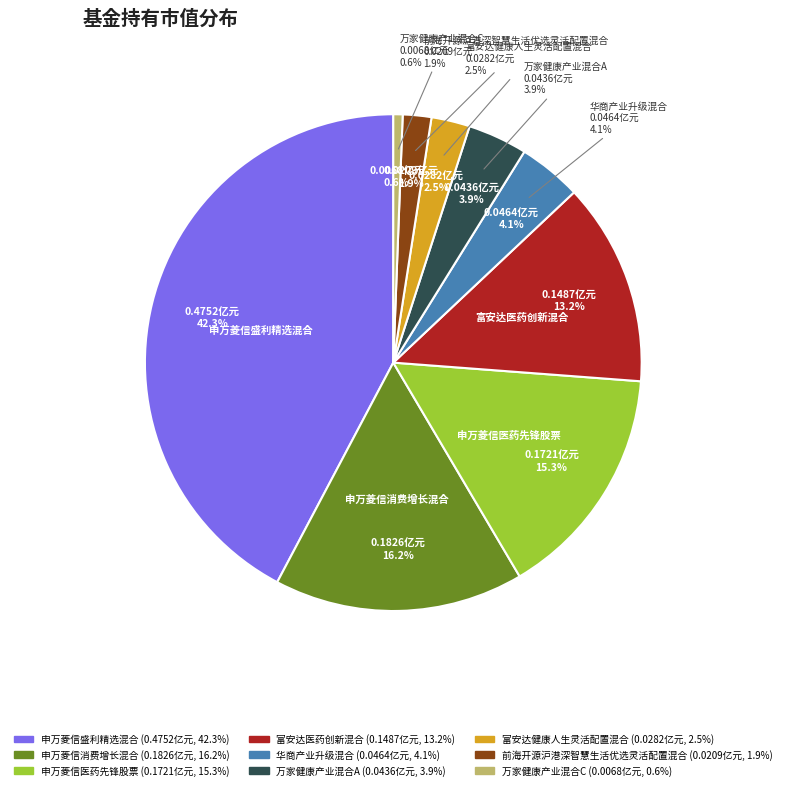

What percentage is the 华商产业升级混合 slice, to the nearest percent?

4%